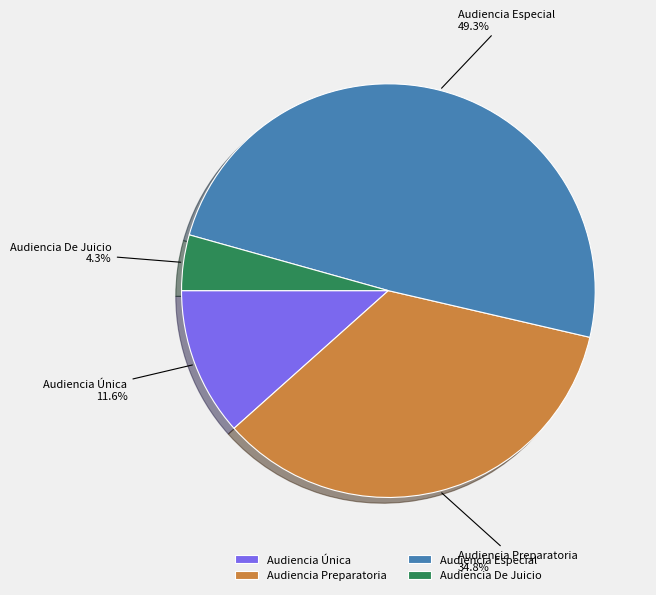

What is the smallest slice in the pie chart?

Audiencia De Juicio